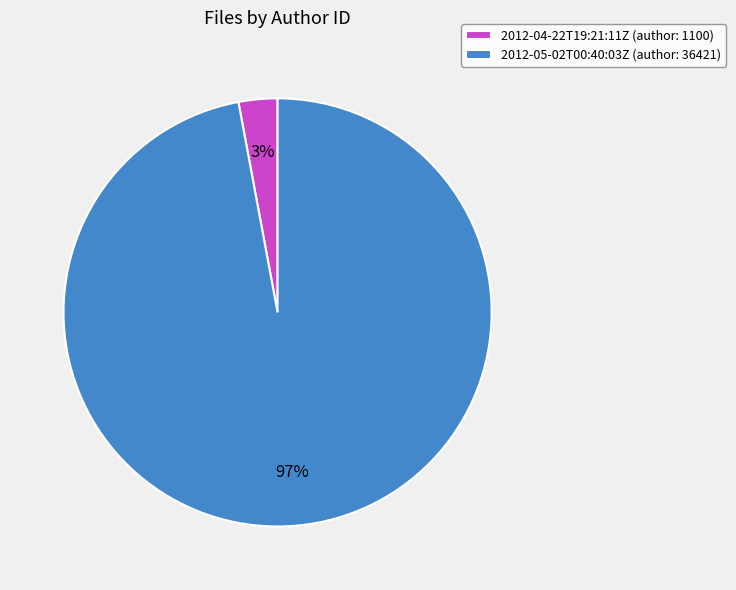

Which slice is the largest?

2012-05-02T00:40:03Z